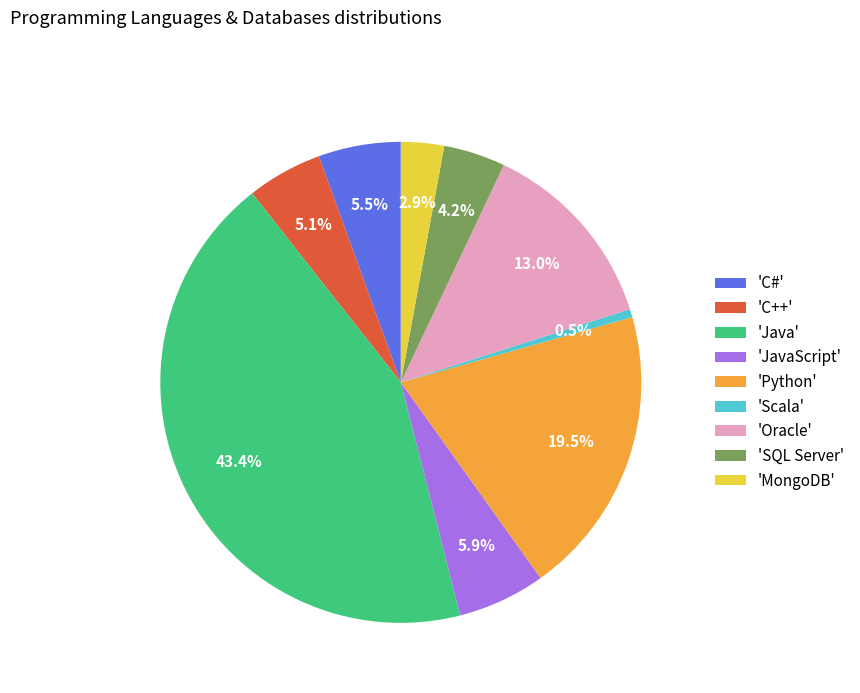

Which slice is the smallest?

'Scala'